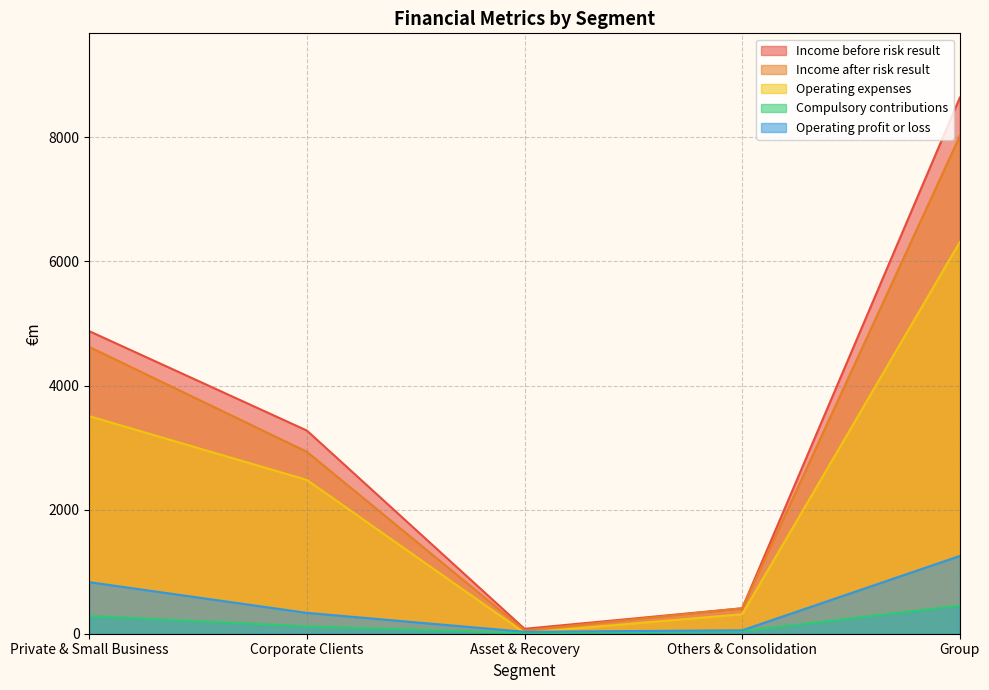

Where is the first local minimum for Income before risk result?

Asset & Recovery